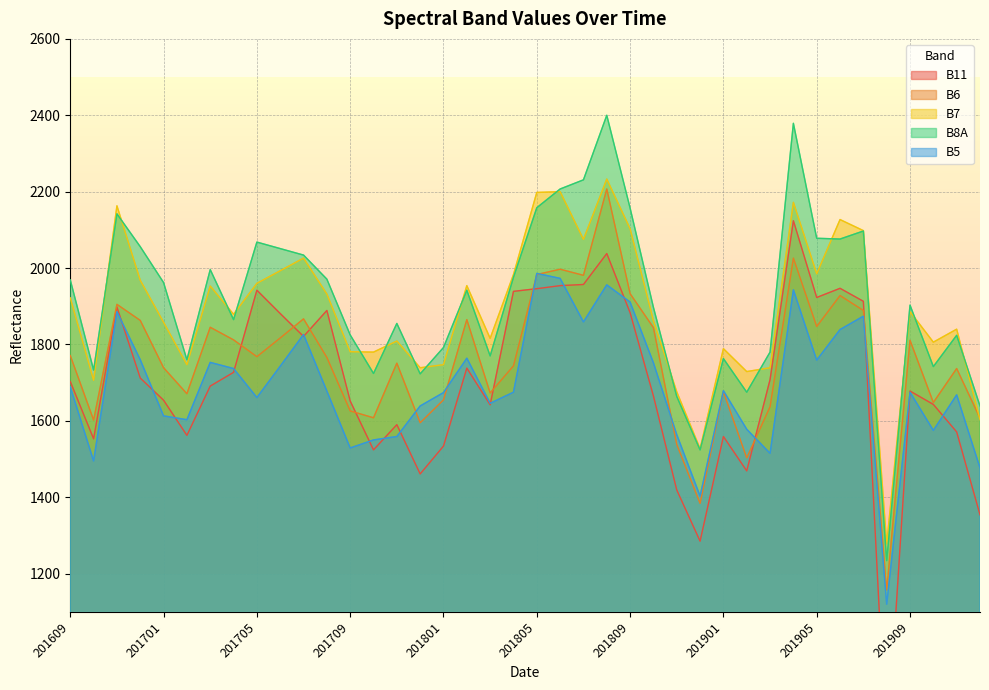

List the labels in order of B11 value, smallest first.

201908, 201812, 201912, 201811, 201712, 201902, 201710, 201801, 201610, 201901, 201702, 201911, 201711, 201803, 201910, 201709, 201701, 201810, 201909, 201703, 201609, 201903, 201612, 201704, 201802, 201707, 201706, 201809, 201708, 201611, 201907, 201905, 201804, 201705, 201805, 201906, 201806, 201807, 201808, 201904